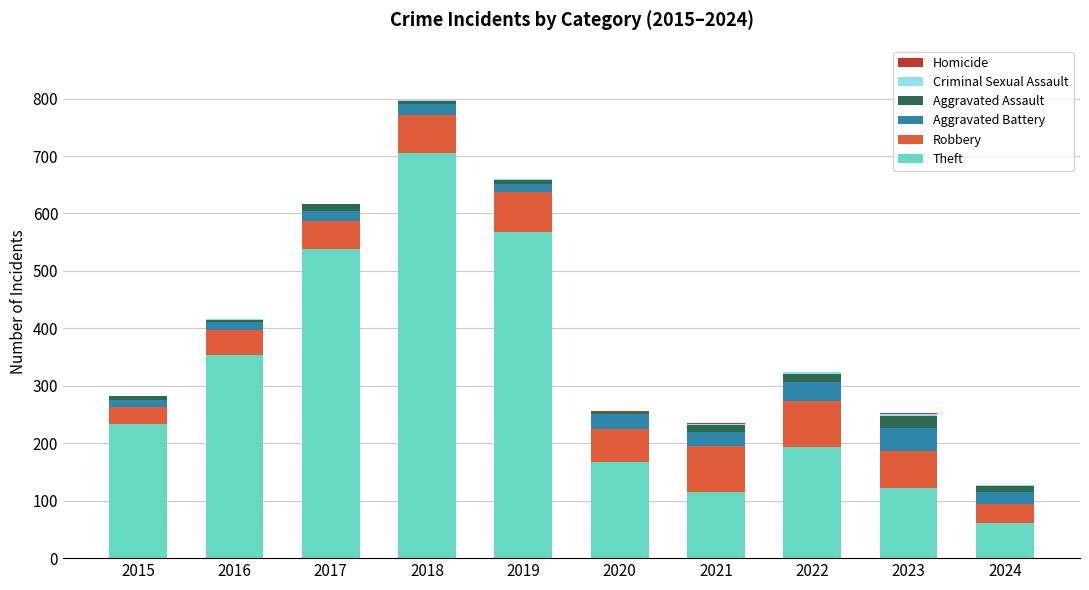

Does the chart contain stacked bars?

Yes